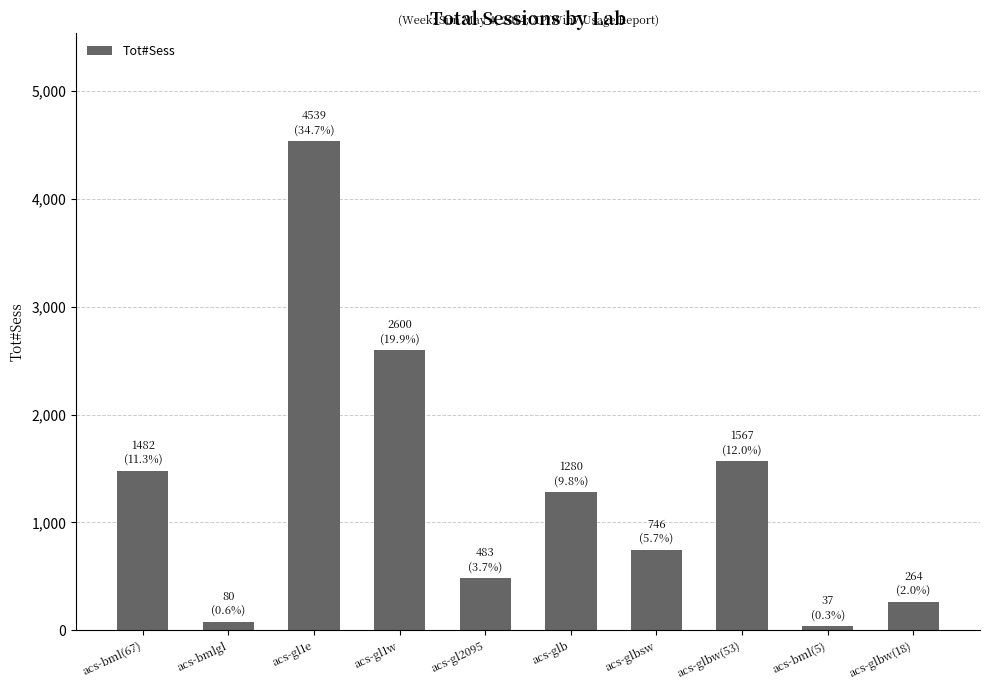

What is the change in value from acs-bml(67) to acs-glbw(18)?

-1218